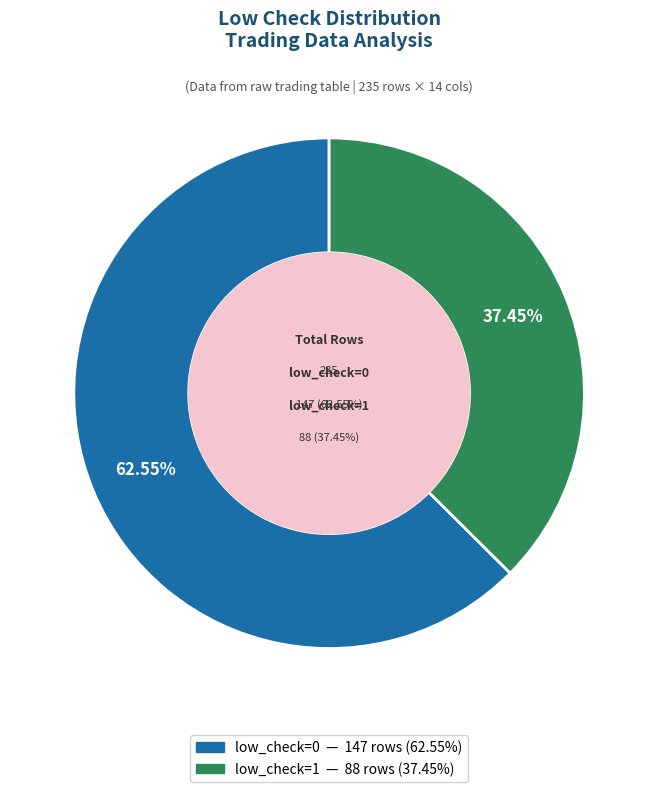

To the nearest percent, what is the combined percentage of low_check=1 and low_check=0?

100%